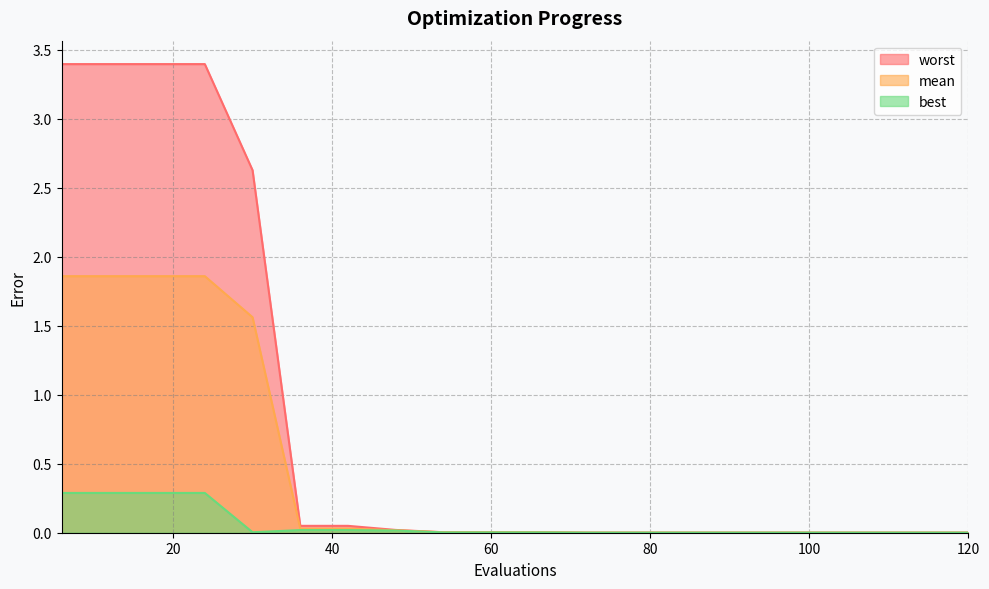

Reading left to right, list all the values displayed in this chart.

mean: 6=1.9	12=1.9	18=1.9	24=1.9	30=1.6	36=0.0	42=0.0	48=0.0	54=0.0	60=0.0	66=0.0	72=0.0	78=0.0	84=0.0	90=0.0	96=0.0	102=0.0	108=0.0	114=0.0	120=0.0
best: 6=0.3	12=0.3	18=0.3	24=0.3	30=0.0	36=0.0	42=0.0	48=0.0	54=0.0	60=0.0	66=0.0	72=0.0	78=0.0	84=0.0	90=0.0	96=0.0	102=0.0	108=0.0	114=0.0	120=0.0
worst: 6=3.4	12=3.4	18=3.4	24=3.4	30=2.6	36=0.0	42=0.0	48=0.0	54=0.0	60=0.0	66=0.0	72=0.0	78=0.0	84=0.0	90=0.0	96=0.0	102=0.0	108=0.0	114=0.0	120=0.0